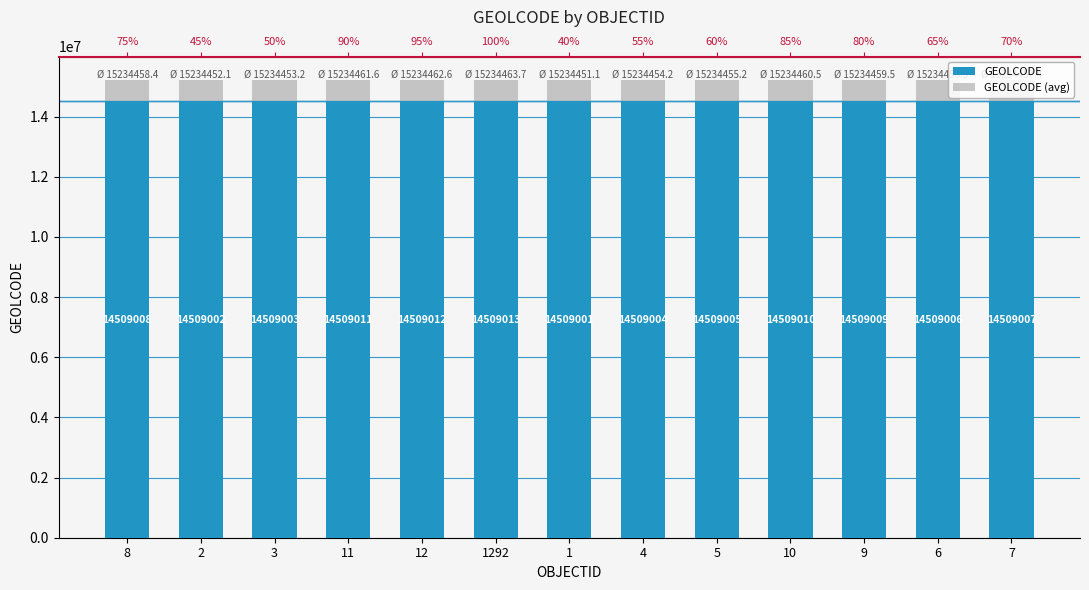

At how many categories does at least one series exceed 14664723?

13